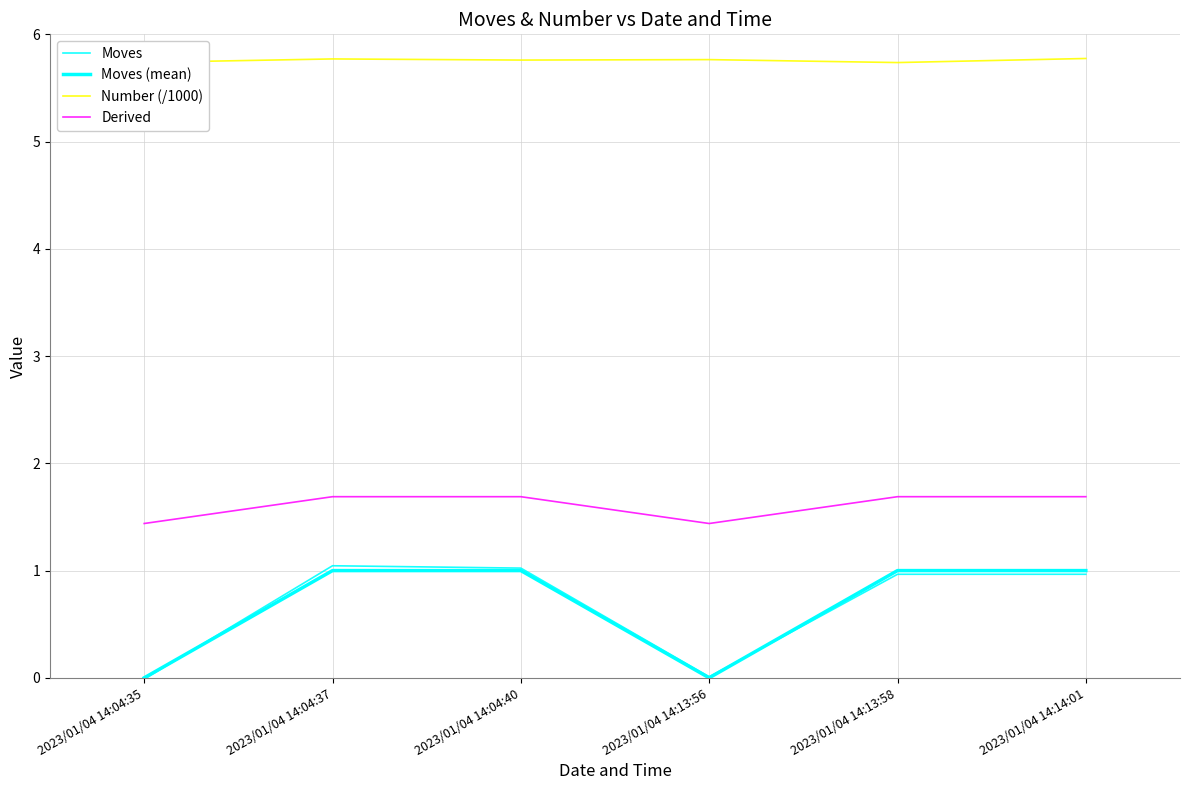

Where is Moves nearest to the value 0?

2023/01/04 14:13:56